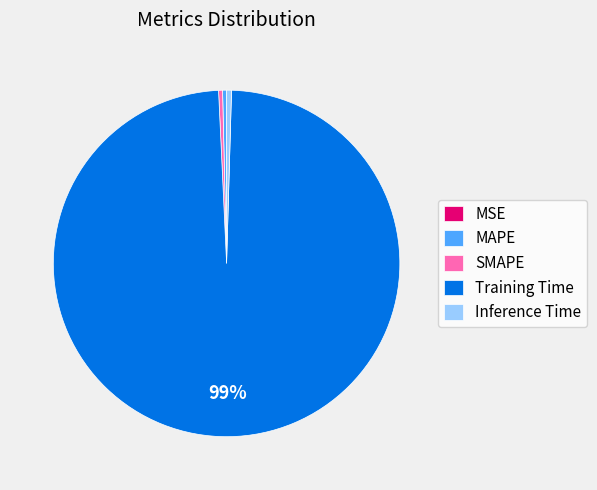

Does any single category account for the majority?

Yes